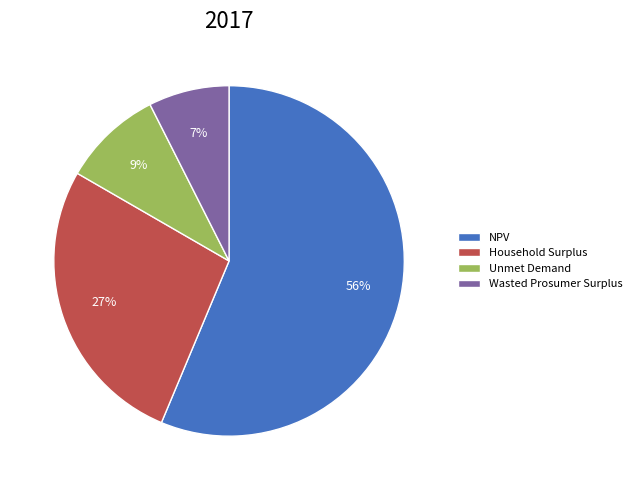

Which slice is the smallest?

Wasted Prosumer Surplus